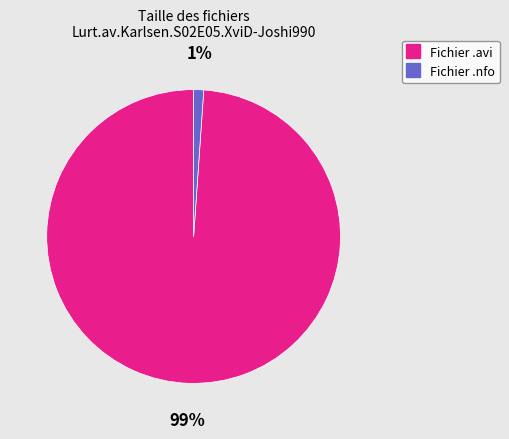

To the nearest percent, what is the average slice percentage?

50%